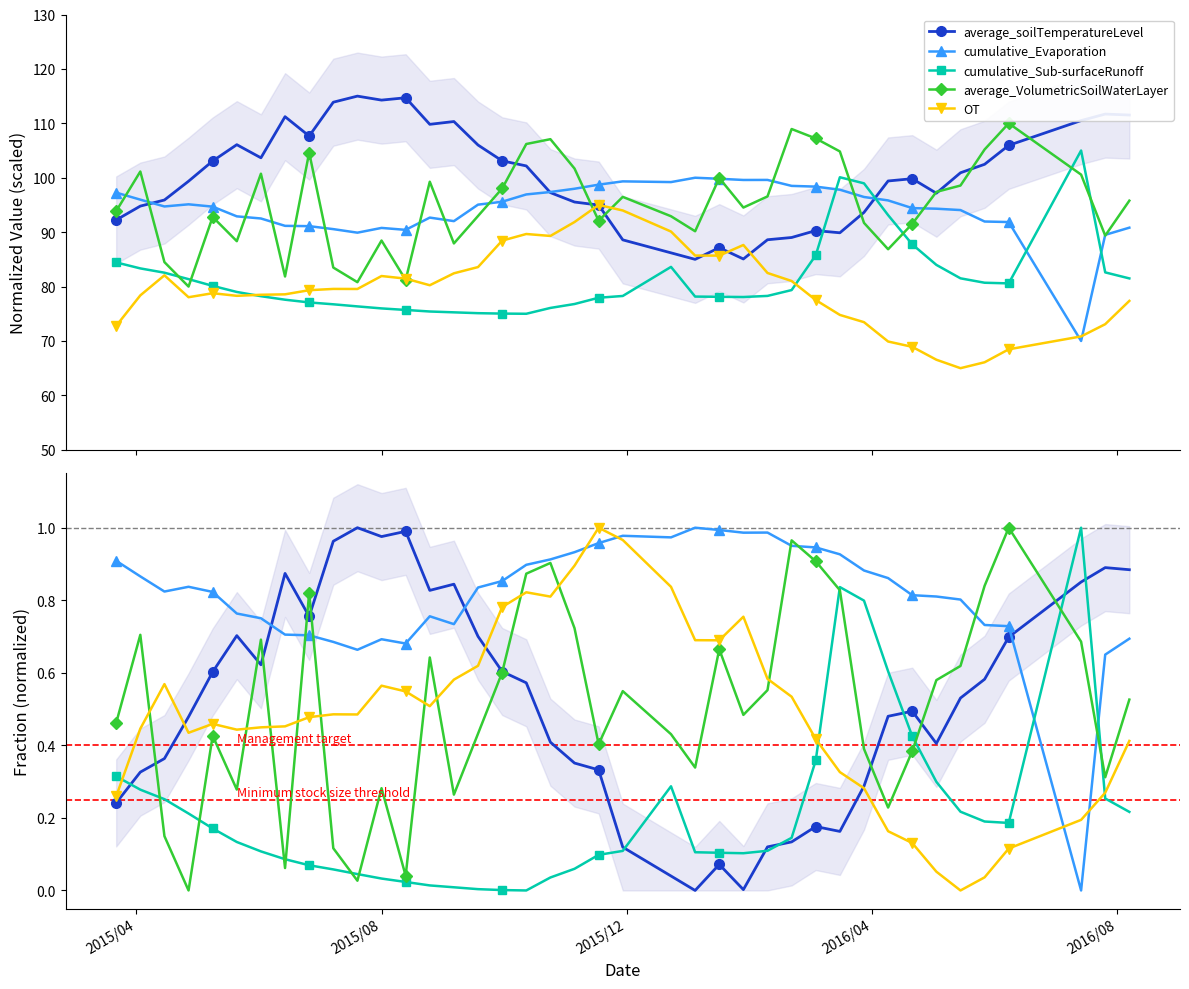

The OT series shows 83.6 at 2015/9/18. True or false?

True